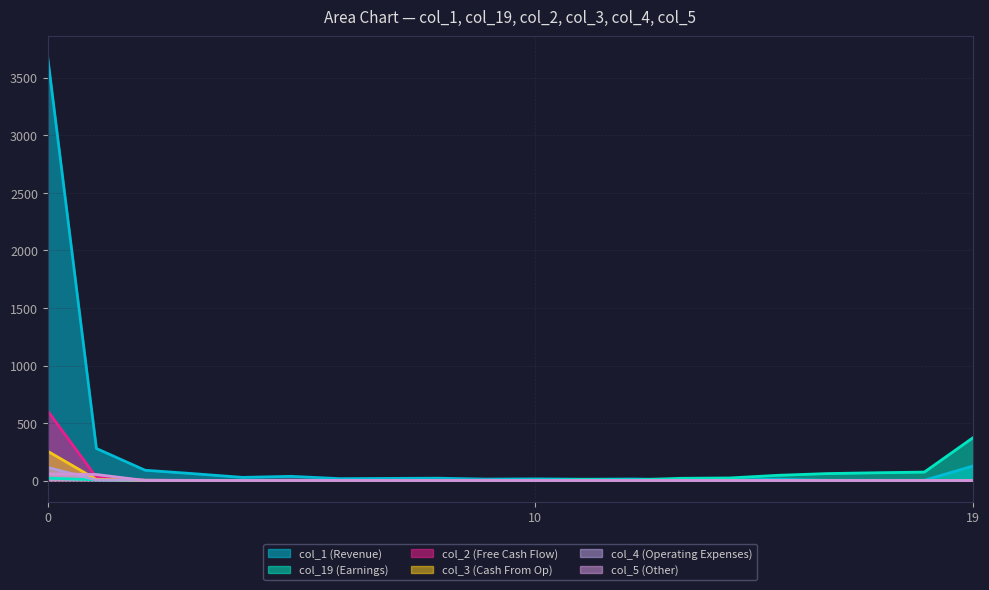

Read the col_19 value at 1, to the nearest 10.

10